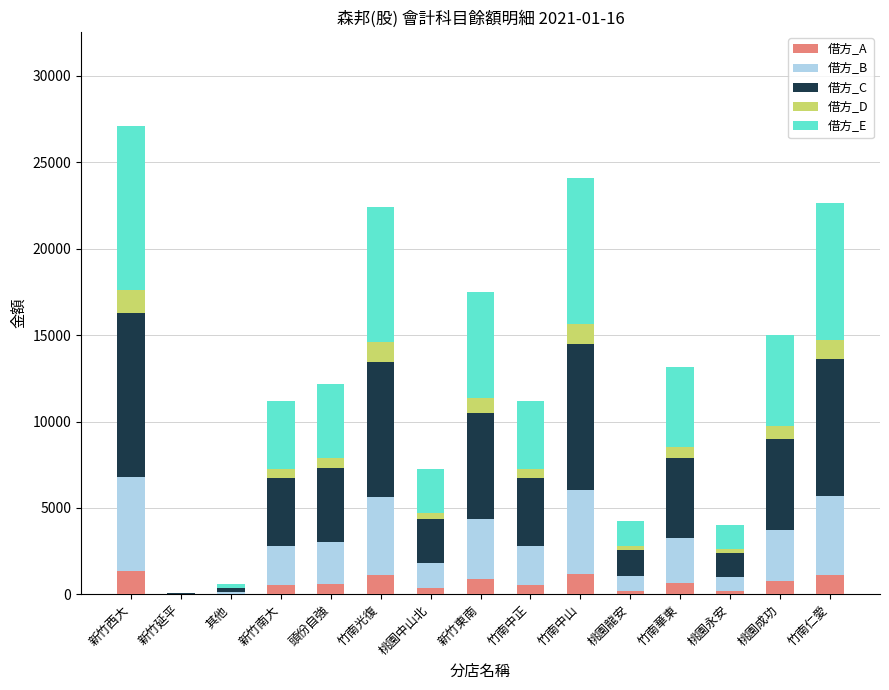

What is the total value across all series at 新竹西大?

27122.0